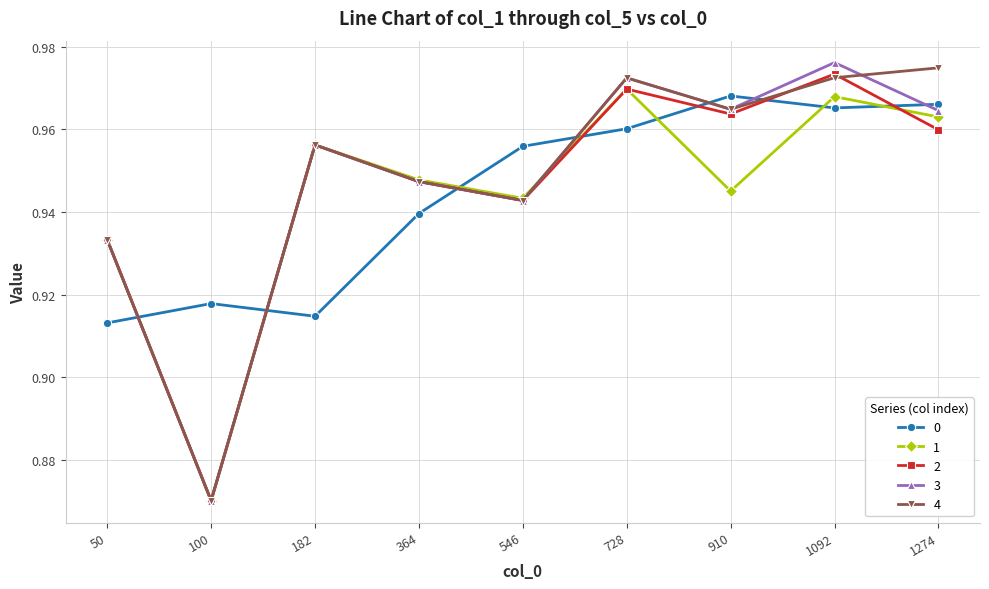

What are all the series names shown in the legend?

0, 1, 2, 3, 4